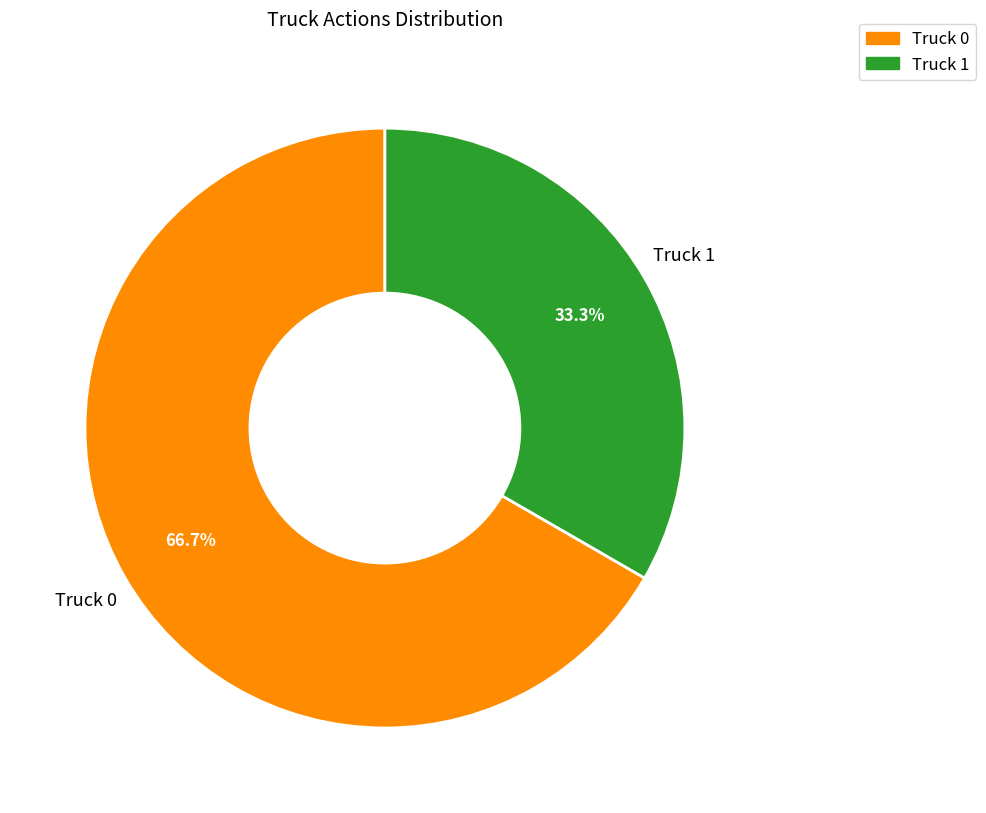

What is the ratio of the value at Truck 1 to the value at Truck 0?

0.5